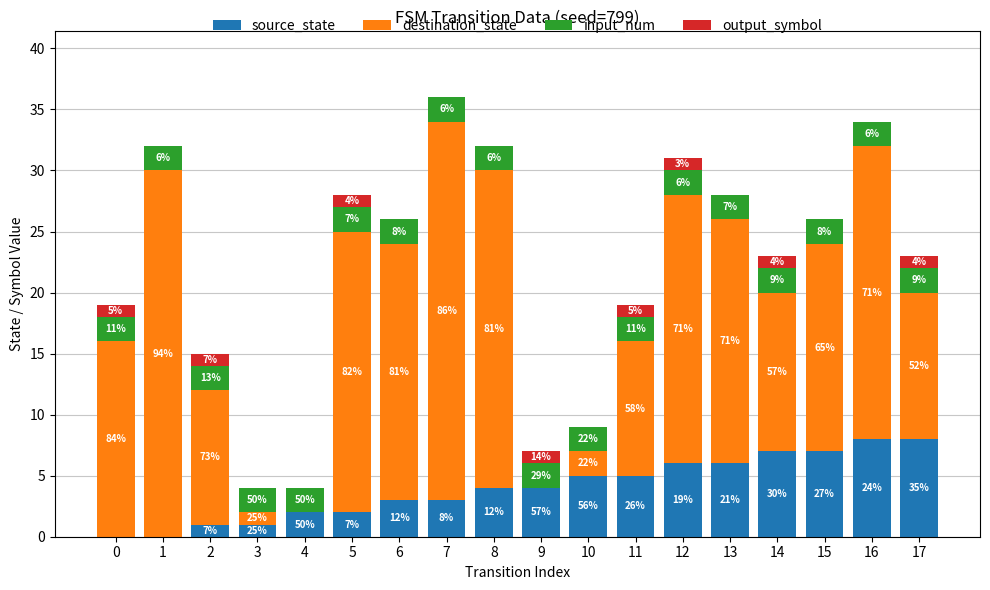

How many source_state values are between 2 and 6?

10